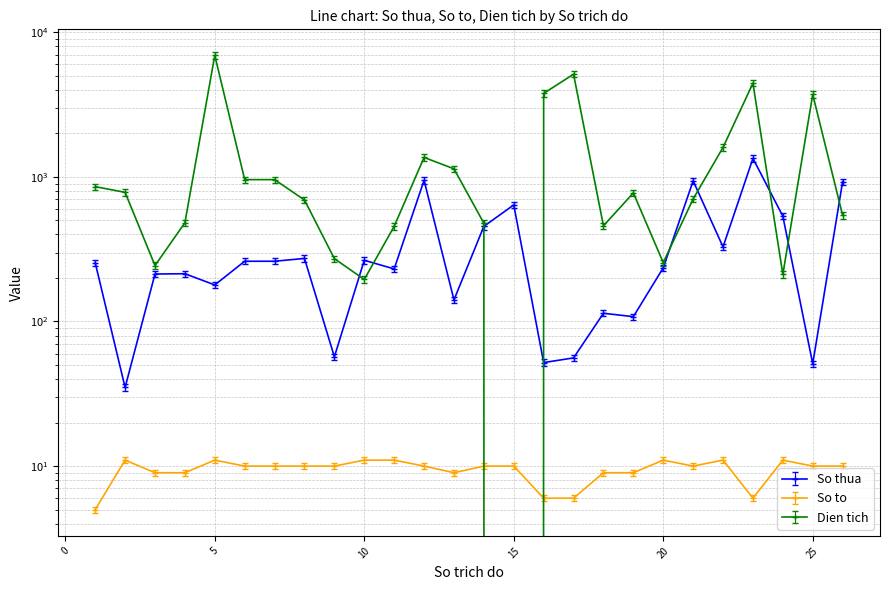

Reading left to right, transcribe all the data shown in this chart.

So thua: 1=255.0	2=35.0	3=213.0	4=214.0	5=179.0	6=261.0	7=261.0	8=273.0	9=57.0	10=265.0	11=231.0	12=947.0	13=141.0	14=455.0	15=640.0	16=52.0	17=56.0	18=114.0	19=108.0	20=235.0	21=938.0	22=328.0	23=1343.0	24=535.0	25=51.0	26=928.0
So to: 1=5.0	2=11.0	3=9.0	4=9.0	5=11.0	6=10.0	7=10.0	8=10.0	9=10.0	10=11.0	11=11.0	12=10.0	13=9.0	14=10.0	15=10.0	16=6.0	17=6.0	18=9.0	19=9.0	20=11.0	21=10.0	22=11.0	23=6.0	24=11.0	25=10.0	26=10.0
Dien tich: 1=856.2	2=781.7	3=243.7	4=481.7	5=6919.4	6=957.6	7=957.6	8=692.4	9=272.1	10=195.3	11=455.2	12=1363.5	13=1137.3	14=478.6	15=0.0	16=3780.0	17=5131.4	18=458.8	19=774.7	20=255.4	21=704.0	22=1600.1	23=4444.6	24=211.9	25=3716.4	26=542.1